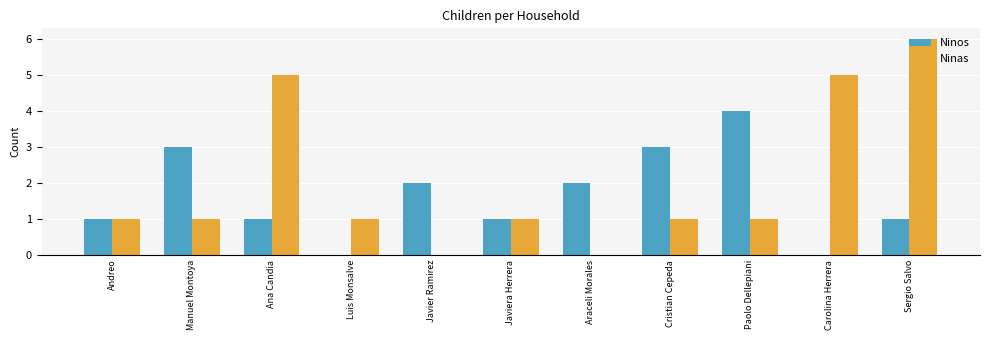

Which series has the largest total across all categories?

Ninas